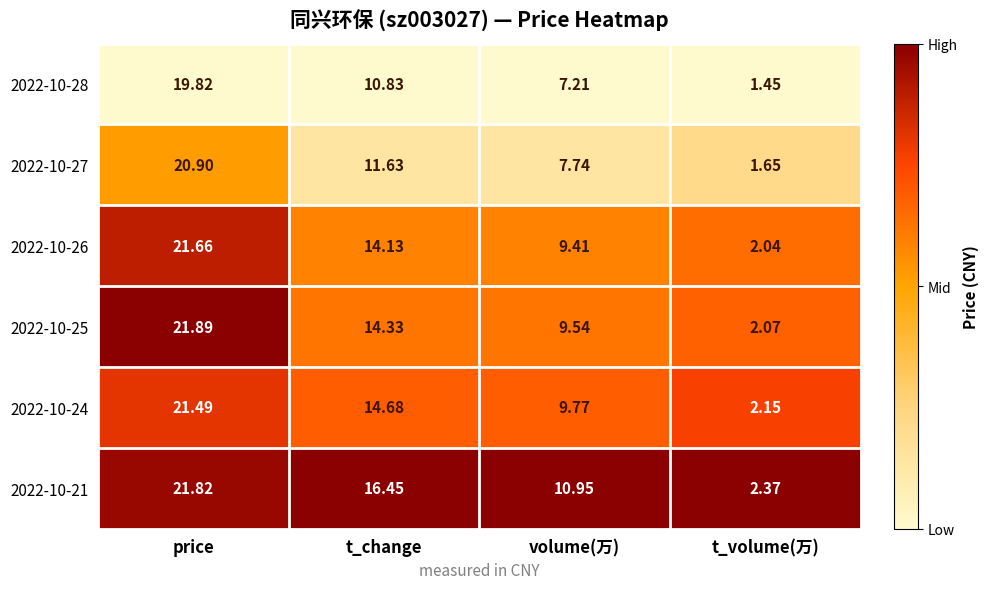

At which label does 2022-10-27 first exceed 11?

price